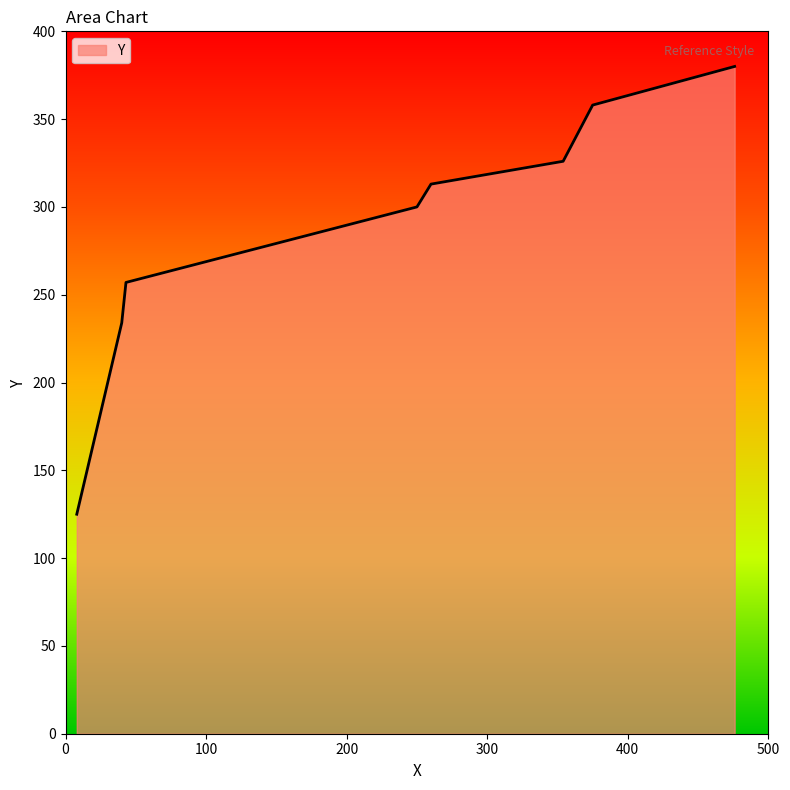

True or false: the data has more than 2 interior local peaks.

False